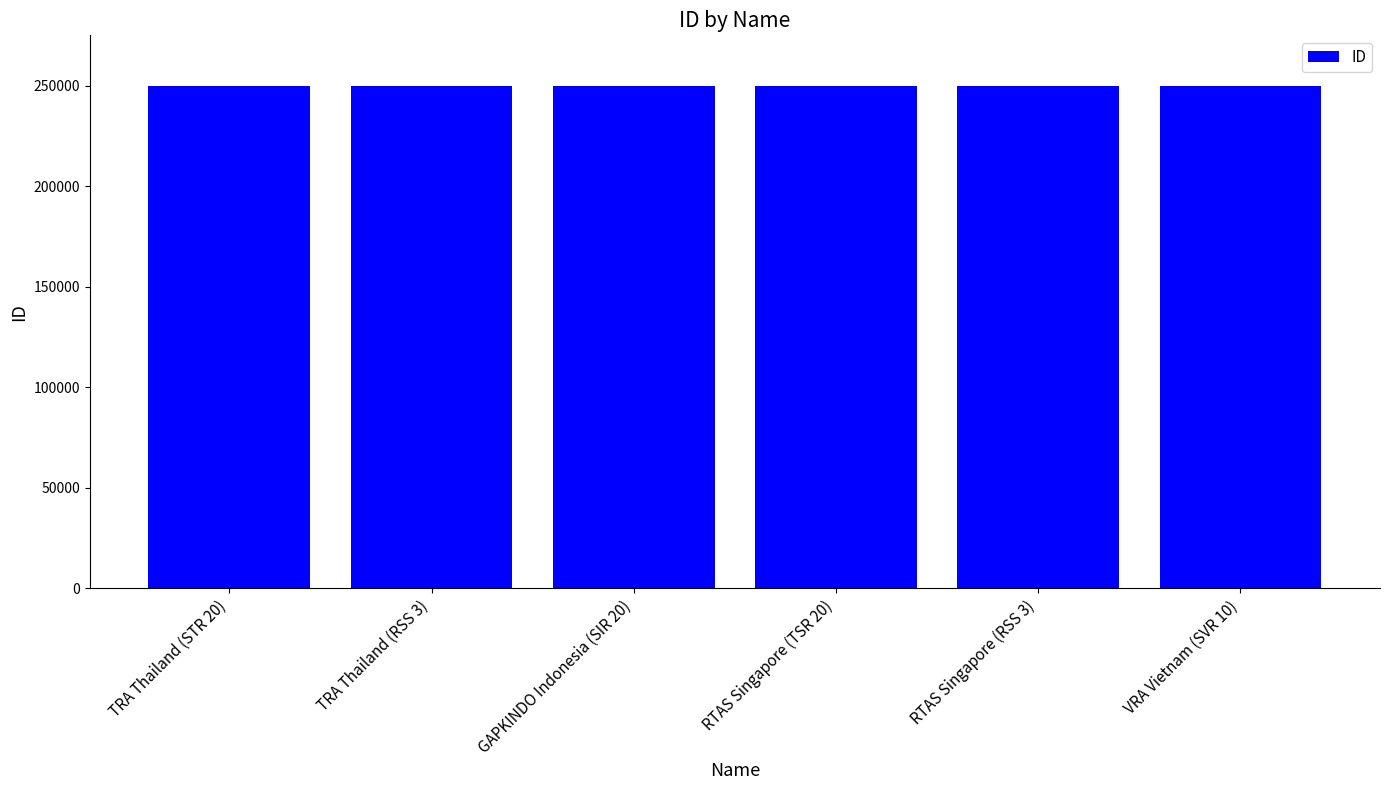

What is the minimum value shown in the chart?

250163